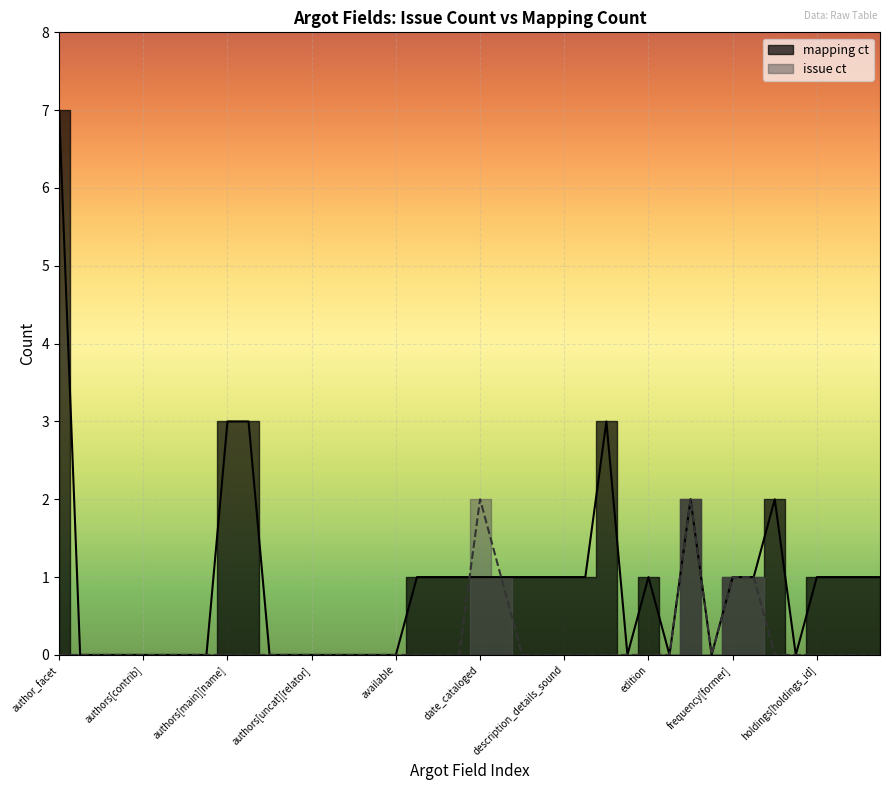

Count the values in the range 0 to 1.

34